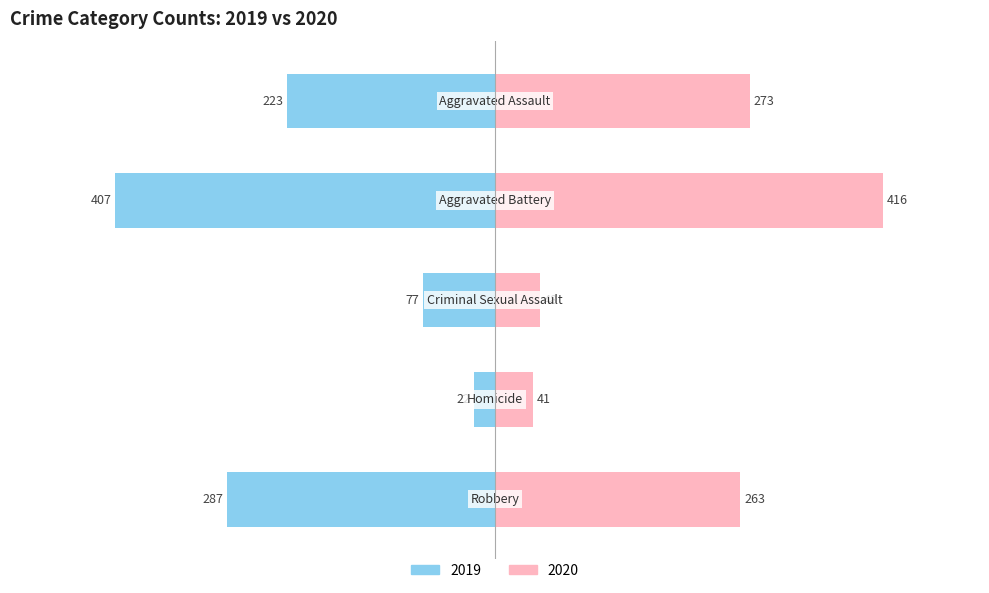

At which label does 2017 reach its minimum?

Homicide